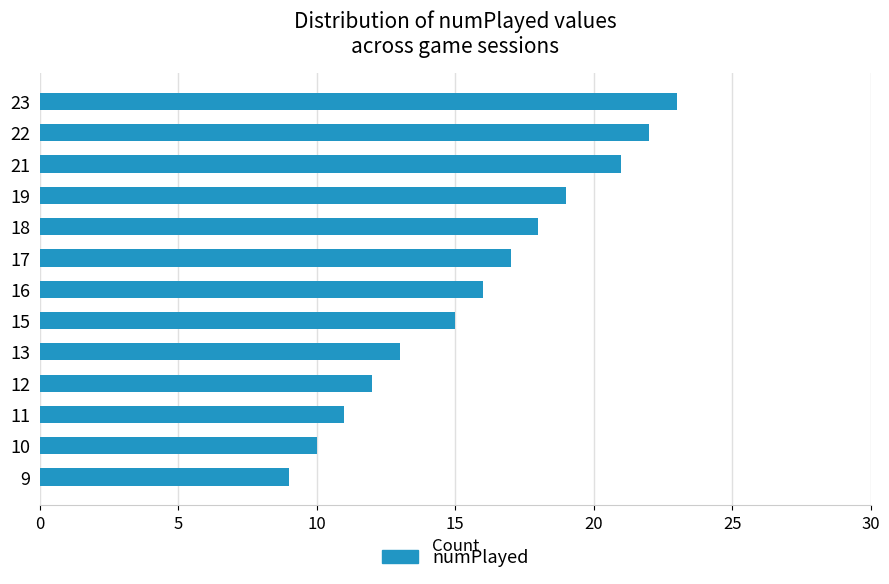

What is the value of the 6th bar from the top?

17